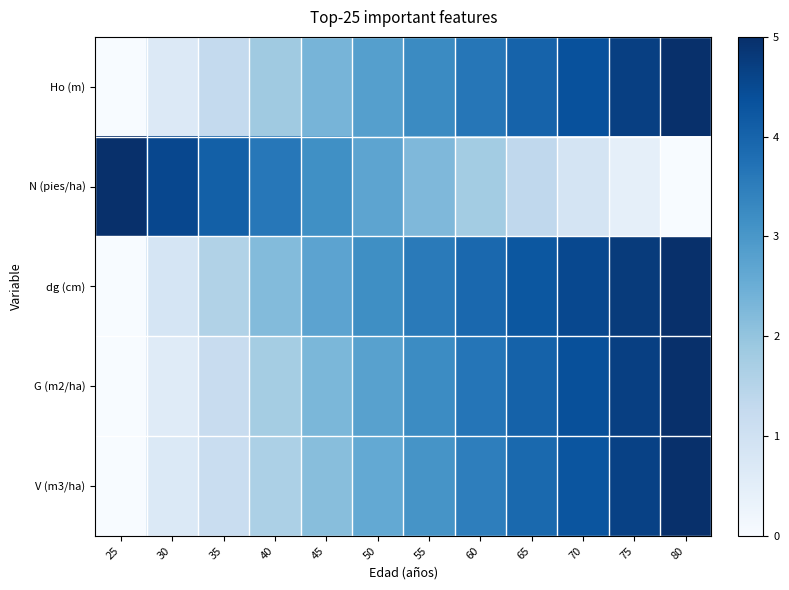

Between 35 and 55, which series saw the biggest shift?

G (m2/ha)